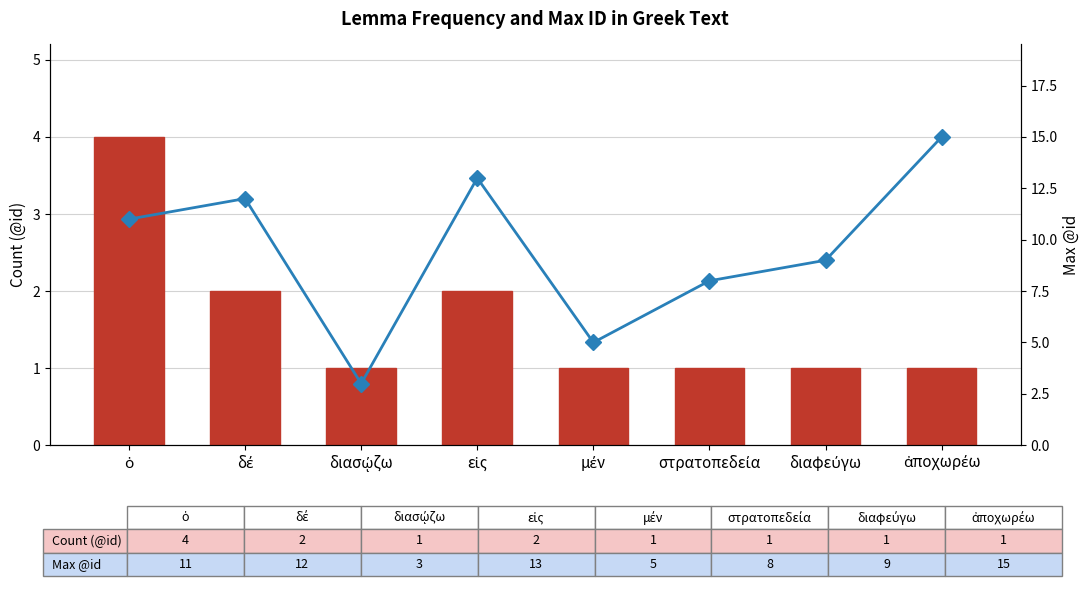

Reading right to left, extract all data points from this chart.

Count (@id): ἀποχωρέω=1	διαφεύγω=1	στρατοπεδεία=1	μέν=1	εἰς=2	διασῴζω=1	δέ=2	ὁ=4
Max @id: ἀποχωρέω=15	διαφεύγω=9	στρατοπεδεία=8	μέν=5	εἰς=13	διασῴζω=3	δέ=12	ὁ=11